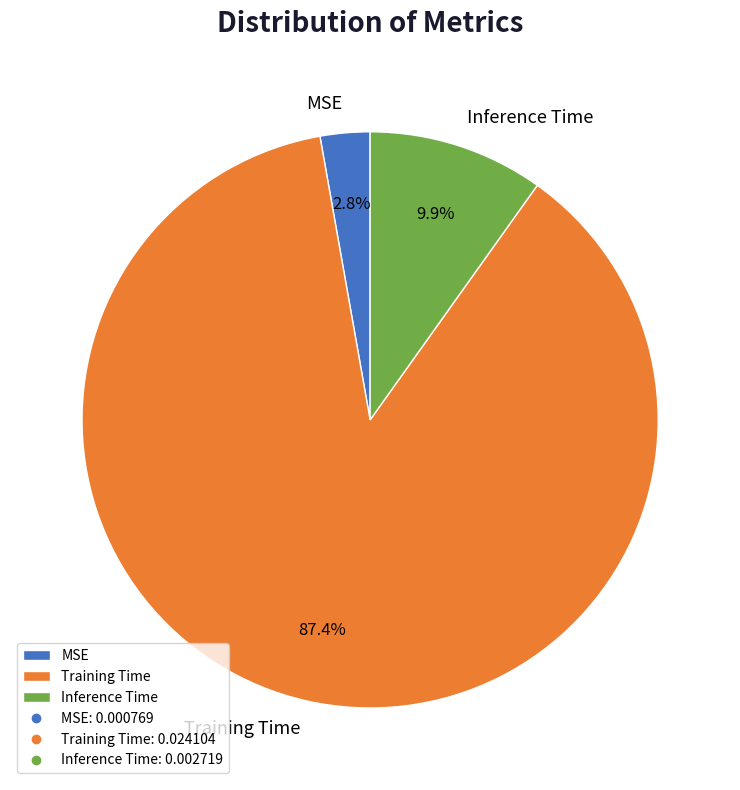

Count the number of slices in the pie.

3